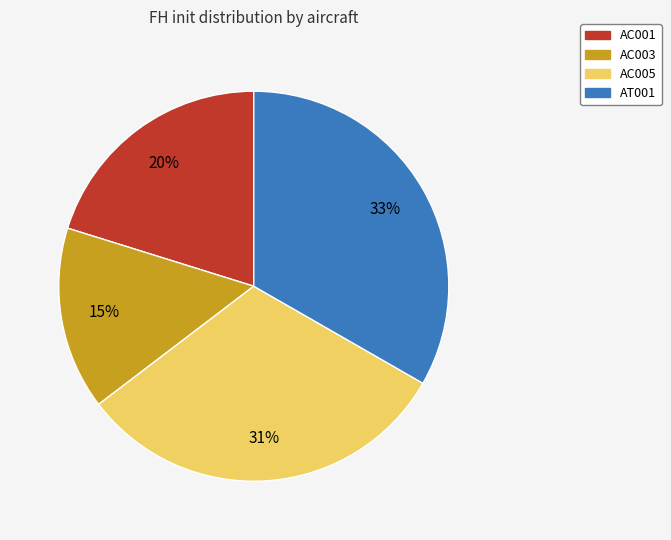

To the nearest percent, what percentage of the pie is AC005?

31%